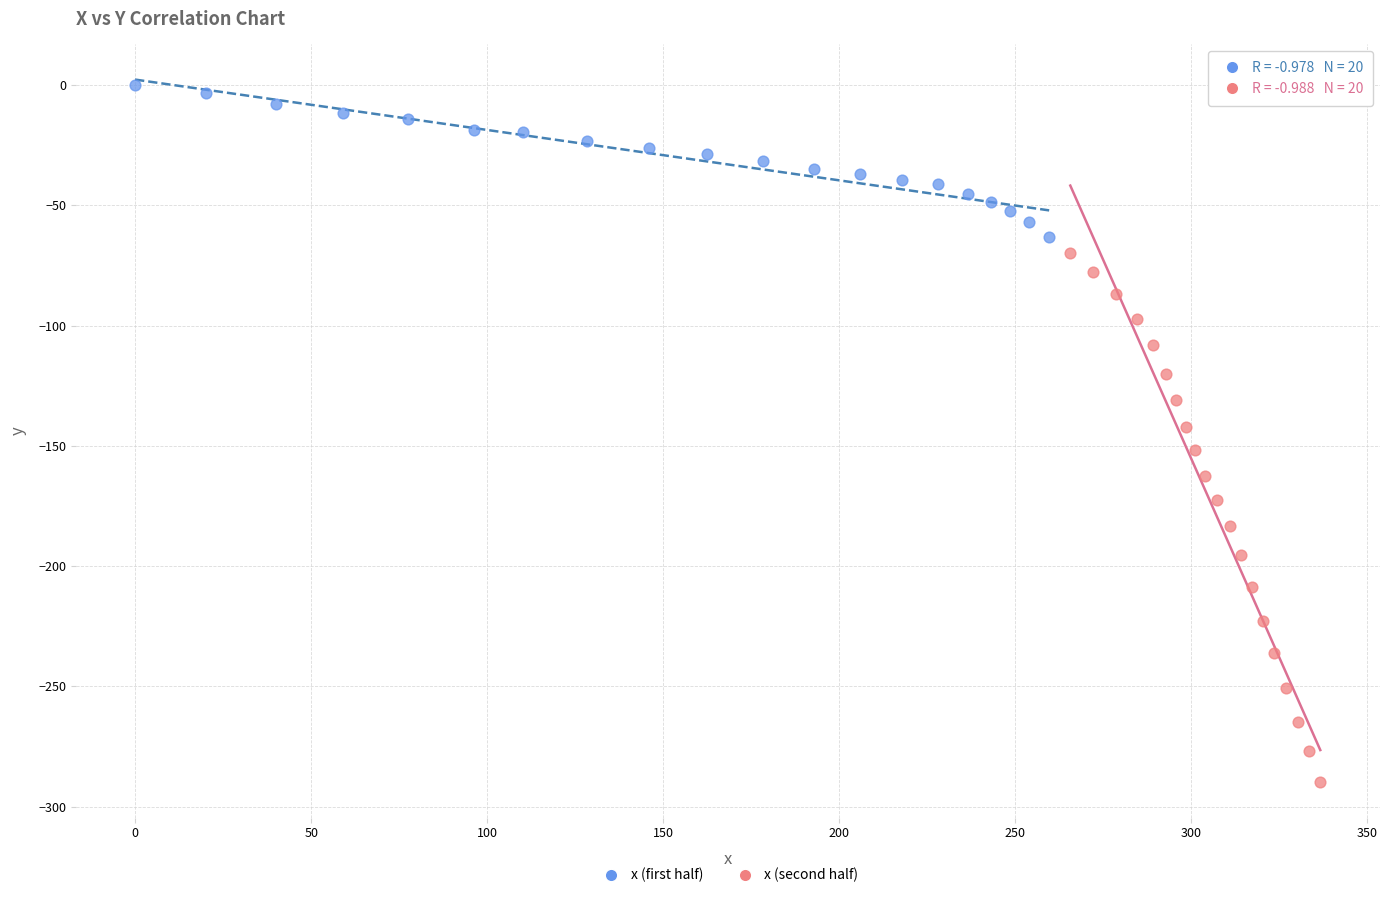

Which series has the largest Y range (max minus min)?

x (second half)